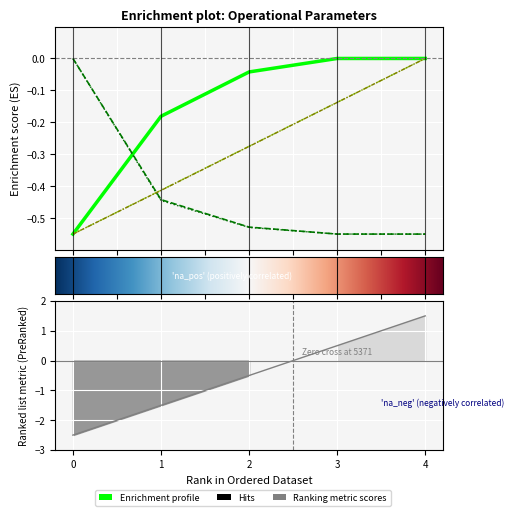

Does the chart display data point markers on the line(s)?

No